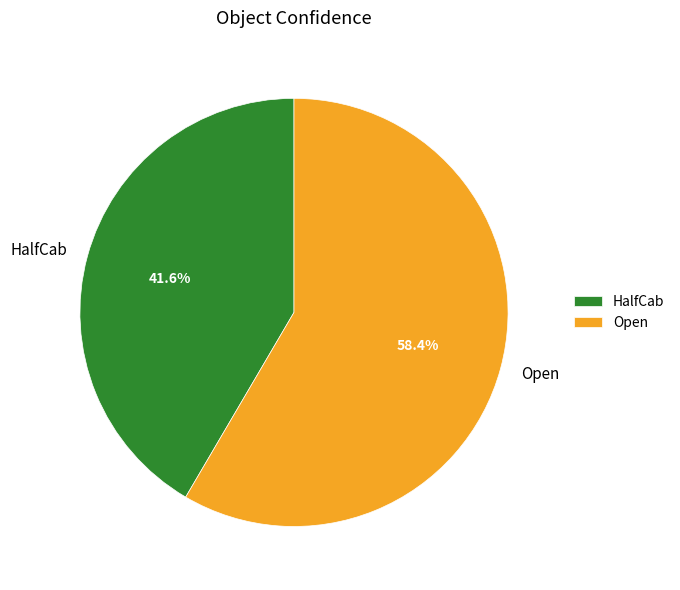

How many segments does this pie chart have?

2